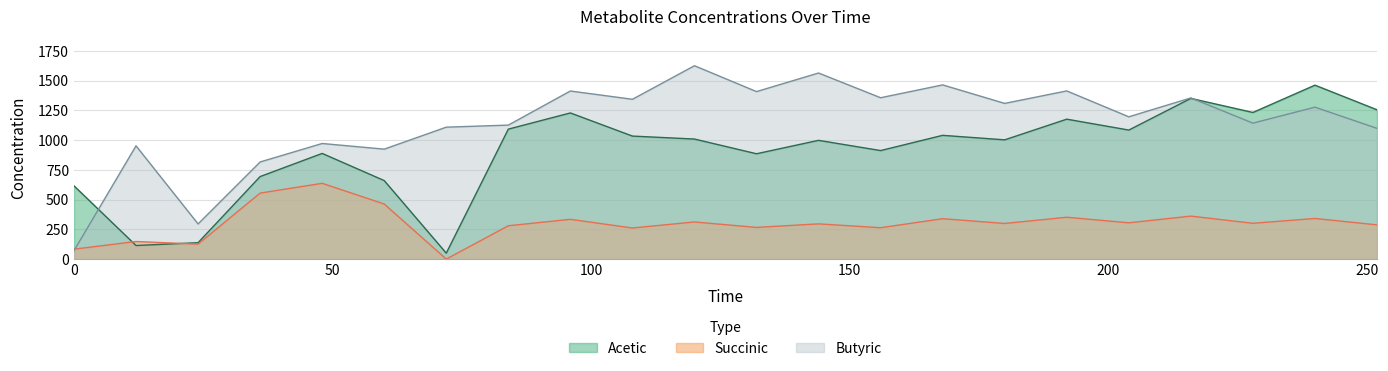

Reading left to right, what are all the values shown in this chart?

Succinic: 83.2	147.9	125.5	554.8	636.9	463.0	0.0	280.2	334.2	261.3	312.0	266.2	296.1	263.6	339.5	299.4	351.8	304.9	361.2	300.9	341.5	287.8
Acetic: 615.8	114.0	137.8	693.8	888.3	660.0	49.8	1092.5	1228.7	1034.1	1009.2	885.5	998.3	912.2	1040.3	1002.5	1176.3	1084.8	1351.0	1232.6	1462.1	1255.2
Butyric: 70.5	952.1	295.5	816.4	971.8	924.3	1109.1	1126.3	1413.1	1343.5	1625.5	1408.1	1564.4	1356.5	1464.4	1308.9	1413.8	1196.1	1355.0	1142.9	1277.2	1099.2